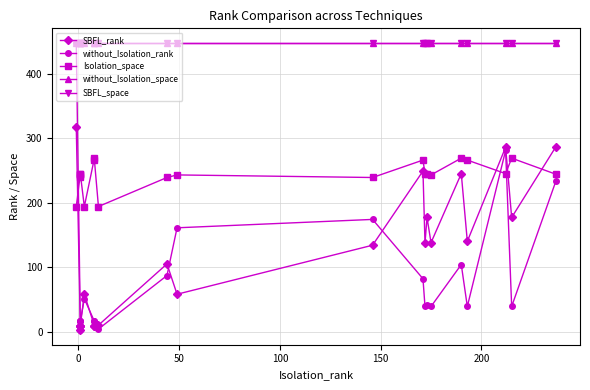

True or false: SBFL_rank has a value of 15 at 150.

False